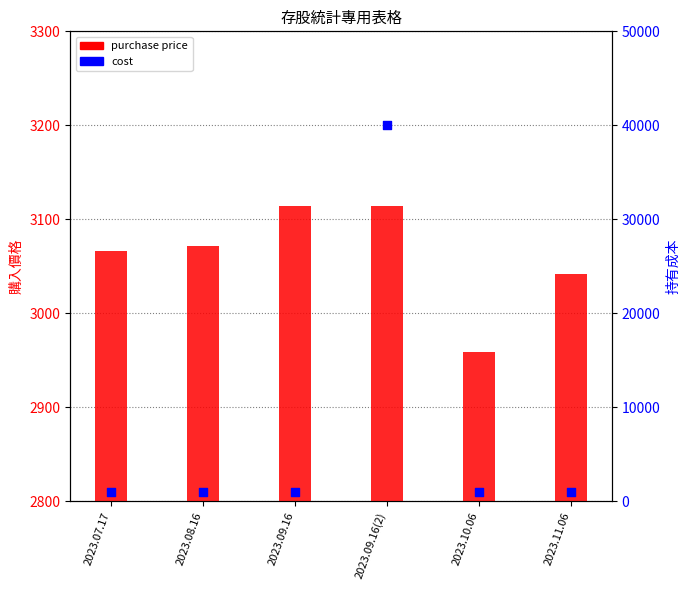

At how many categories does at least one series exceed 31513?

1